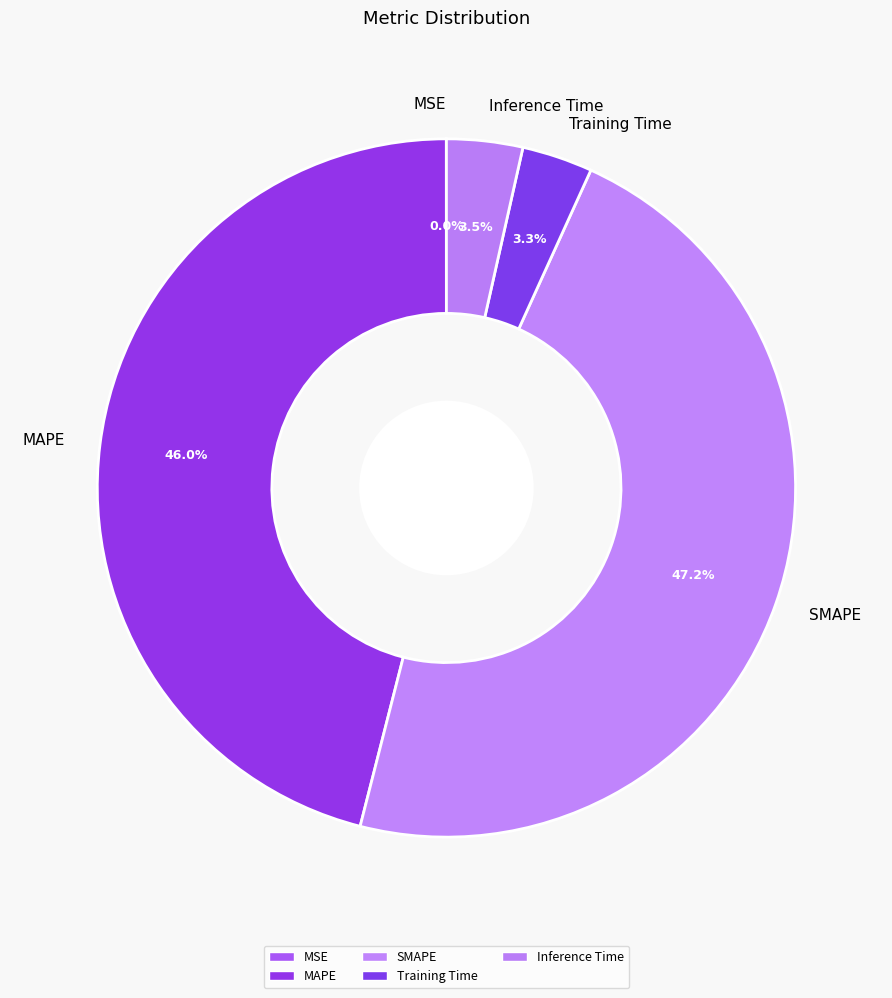

Between Inference Time and MAPE, which is larger?

MAPE